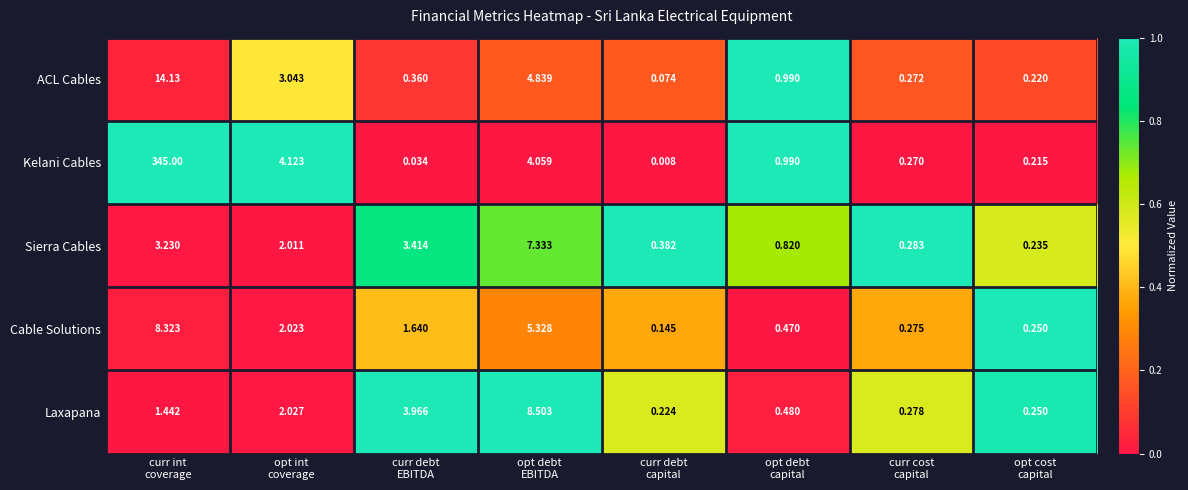

Which series has the largest total across all categories?

Kelani Cables